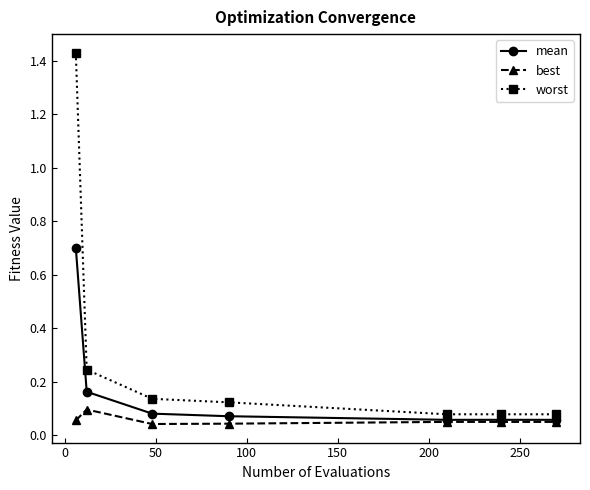

At how many categories does at least one series exceed 0?

7